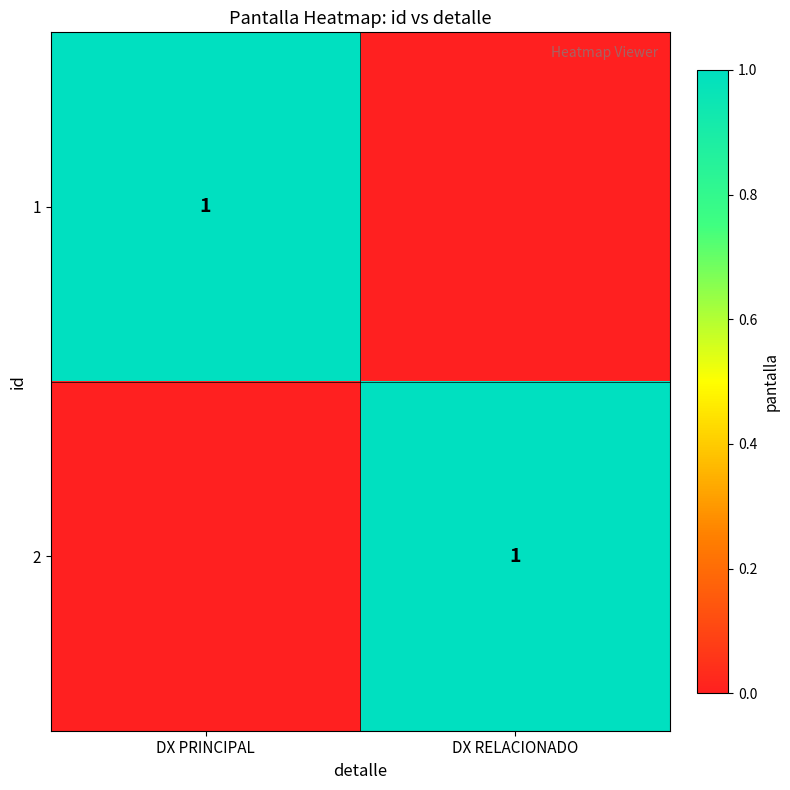

The 1 series shows 1 at DX PRINCIPAL. True or false?

True